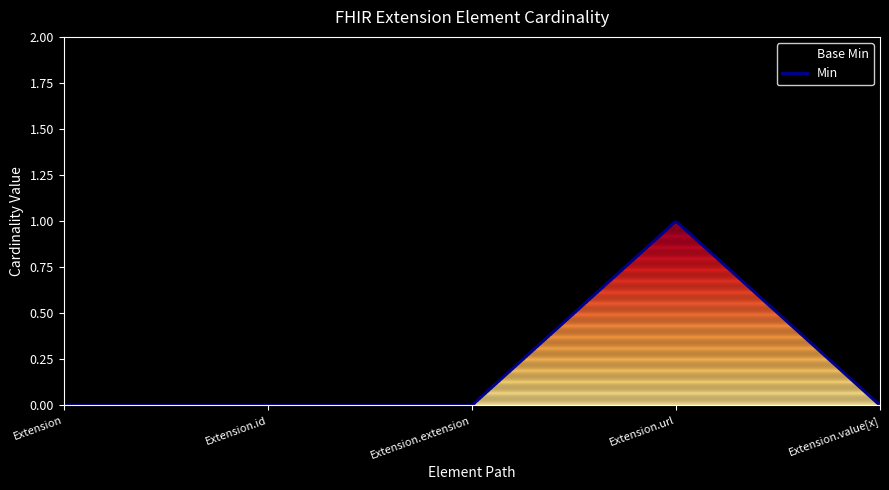

Reading right to left, list all the values displayed in this chart.

Base Min: Extension.value[x]=0	Extension.url=1	Extension.extension=0	Extension.id=0	Extension=0
Min: Extension.value[x]=0	Extension.url=1	Extension.extension=0	Extension.id=0	Extension=0